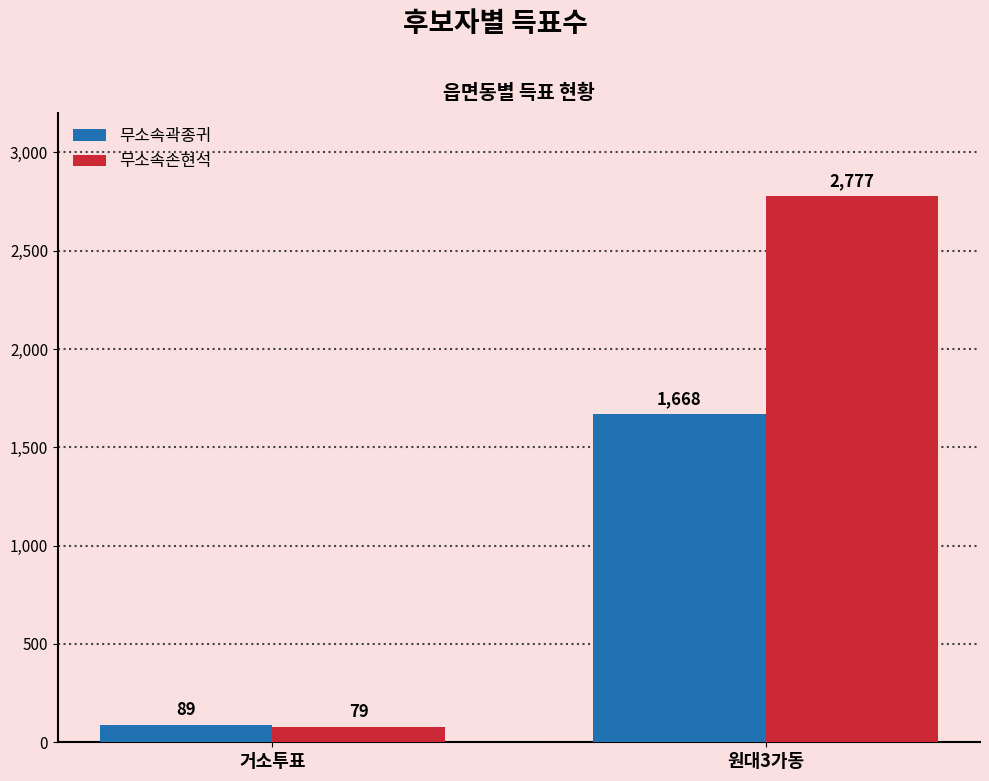

What is the sum of the 무소속곽종귀 values at 원대3가동 and 거소투표?

1757